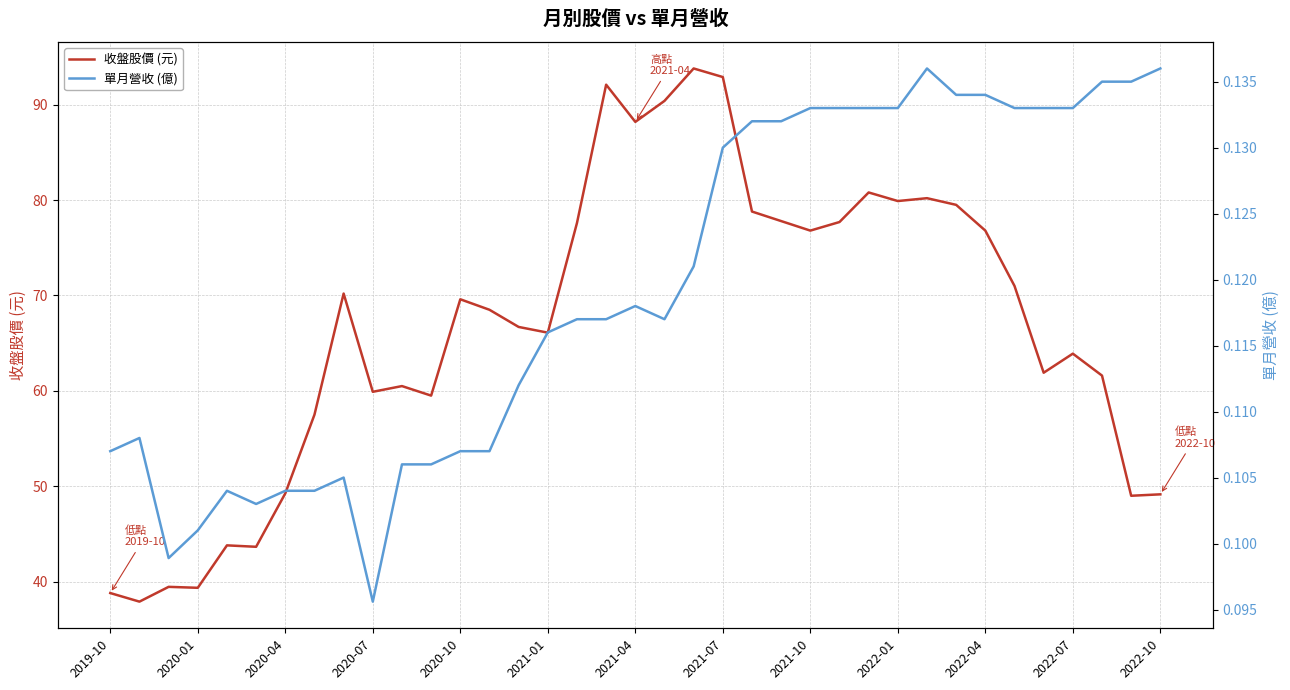

List the series in order of their peak value, lowest first.

單月營收 (億), 收盤股價 (元)